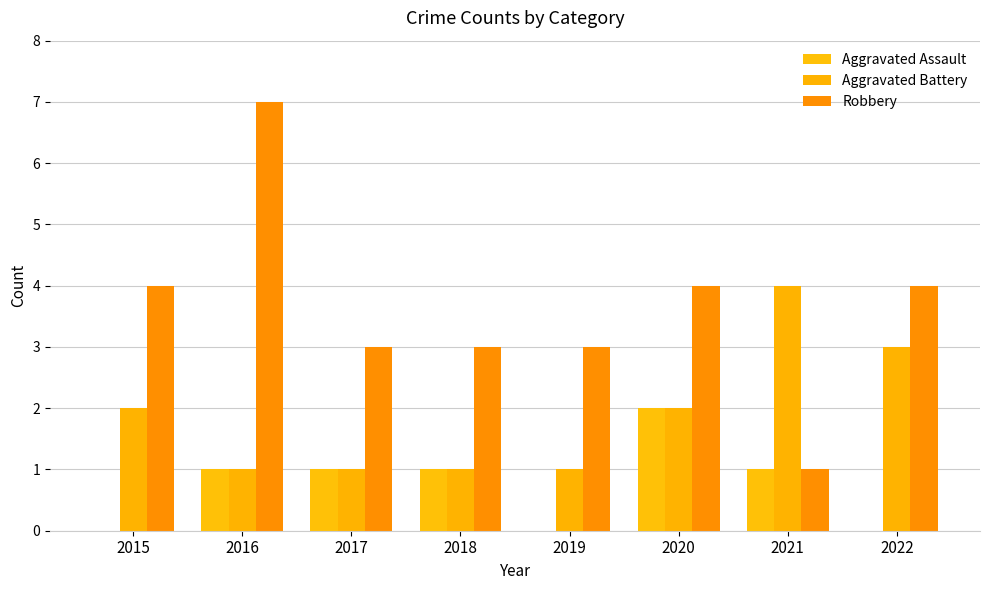

Which series has the largest total across all categories?

Robbery